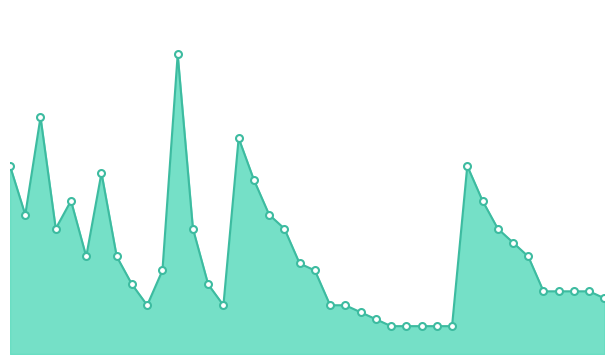

Is this an area chart (filled region under the line)?

Yes